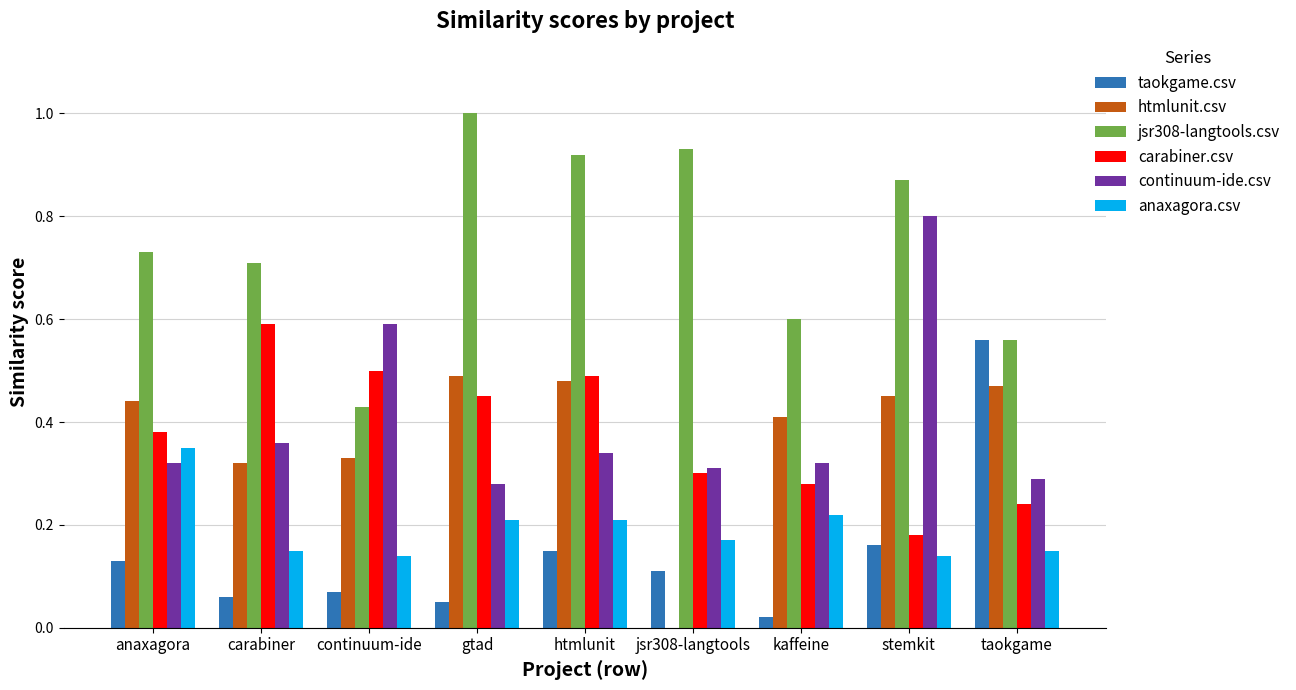

True or false: jsr308-langtools.csv has a value of 0.7 at continuum-ide.

False